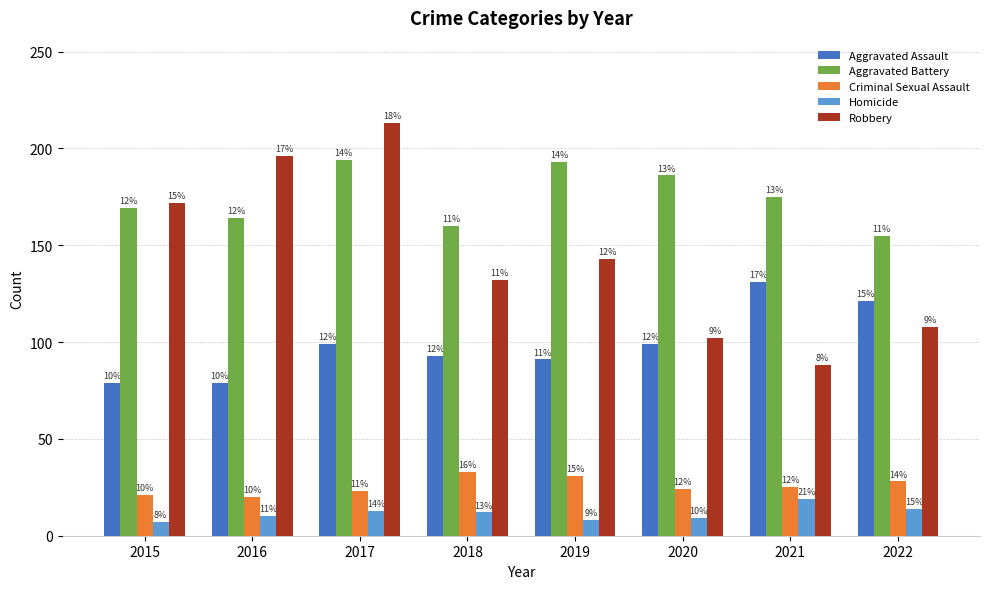

What is the difference between the highest and lowest values at 2019?

185